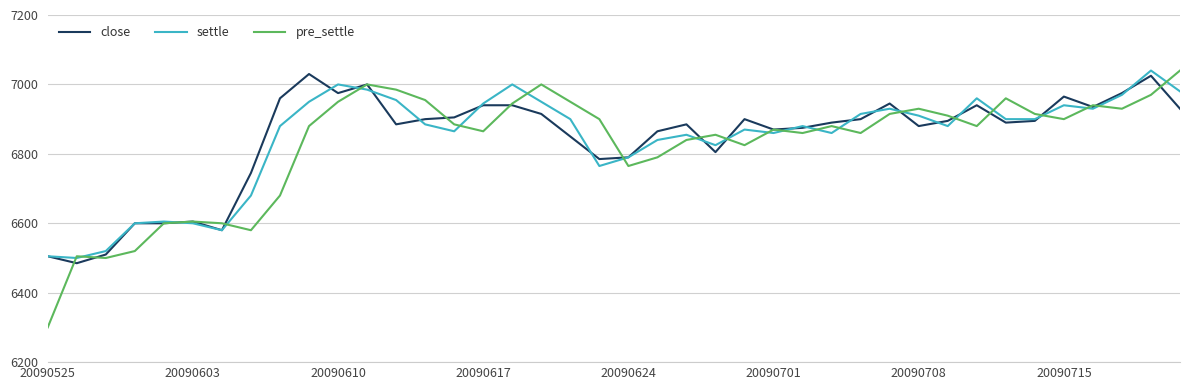

What is the highest value of the settle series?

7040